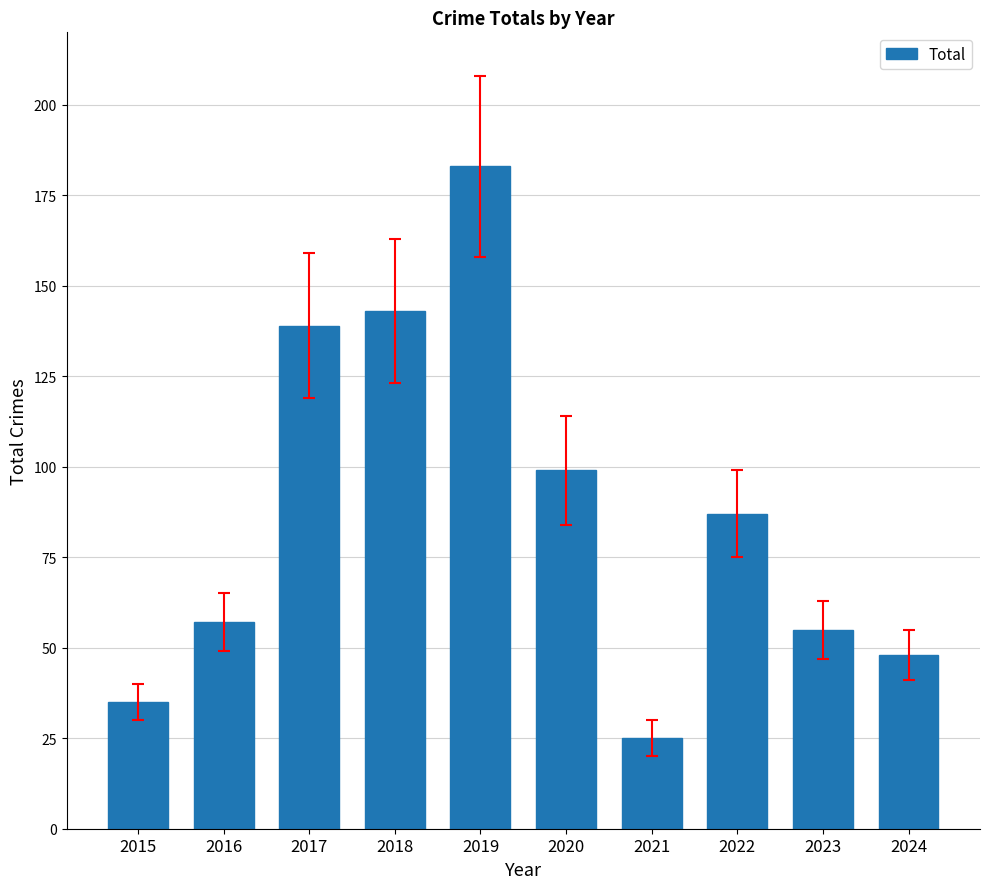

Reading left to right, transcribe all the data shown in this chart.

35	57	139	143	183	99	25	87	55	48